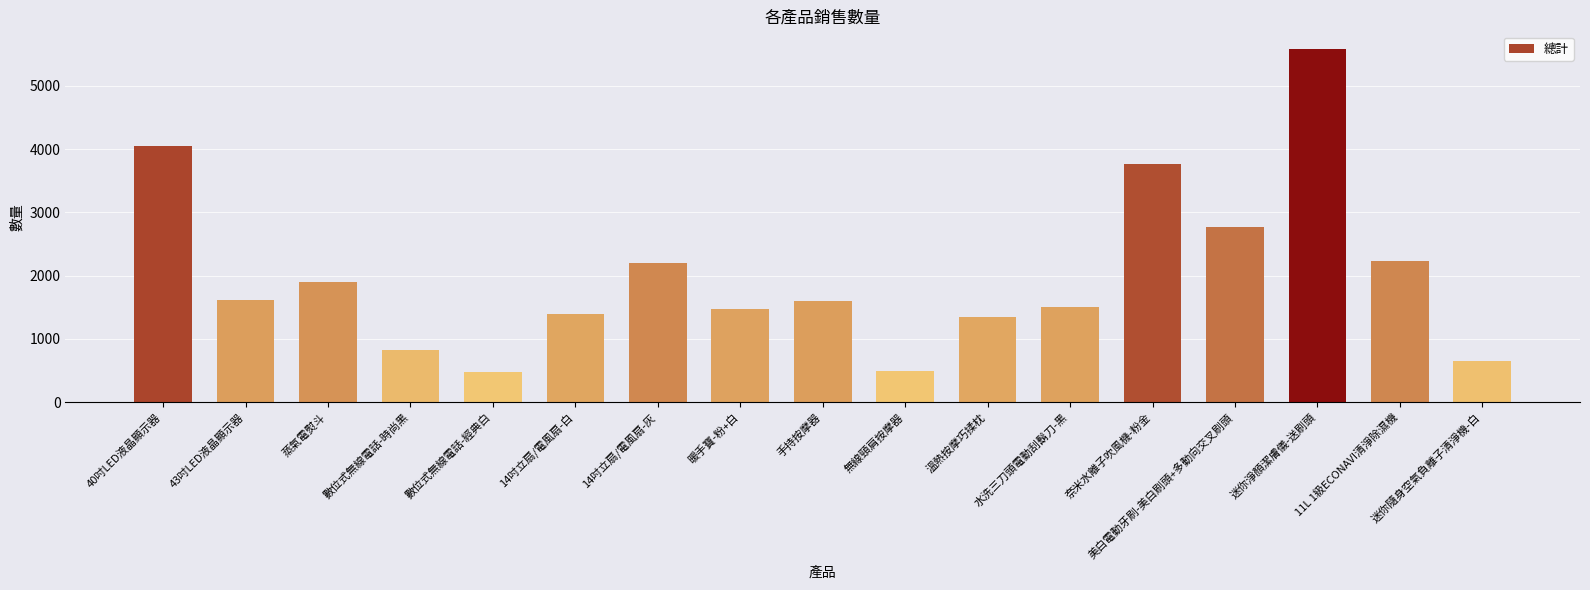

What is the label of the 9th bar from the left?

手持按摩器